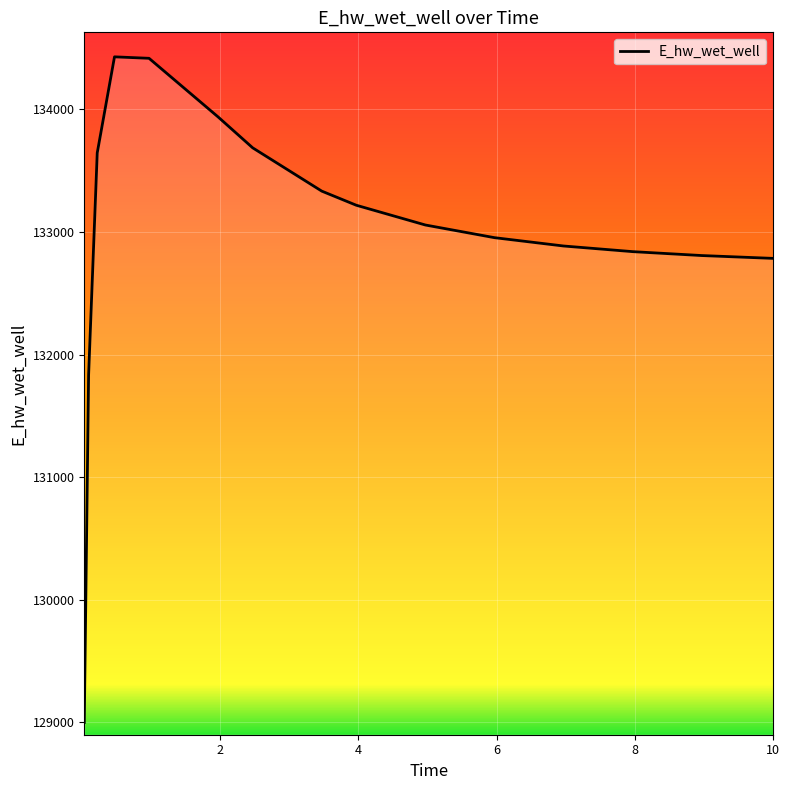

What is the smallest value displayed?

128996.5